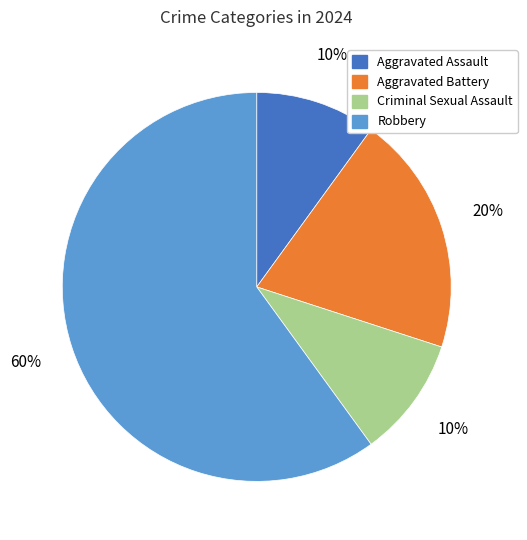

To the nearest percent, what portion does Aggravated Assault represent?

10%